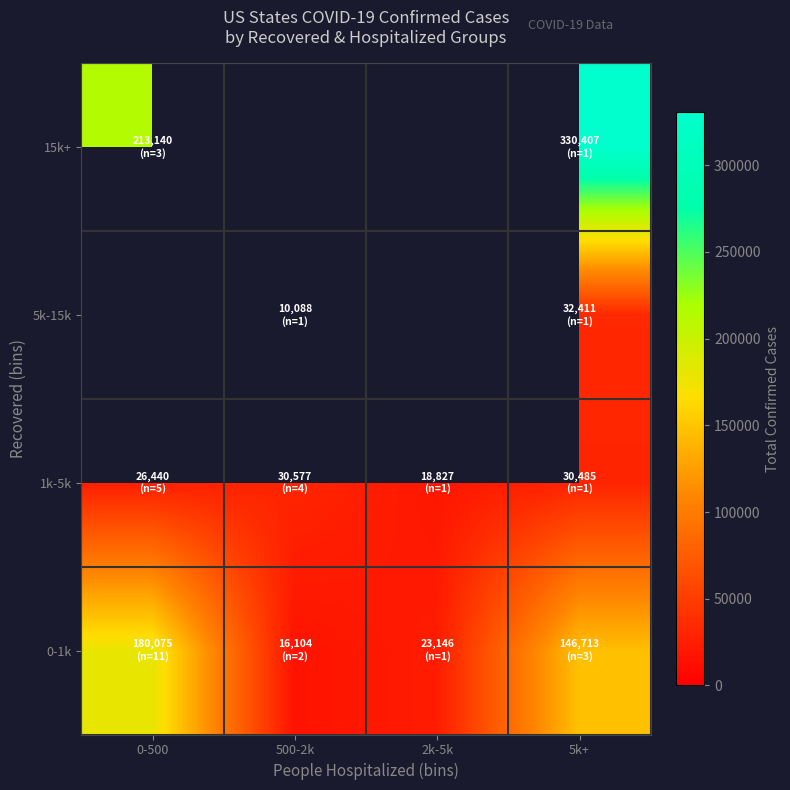

List the series in order of their peak value, lowest first.

1k-5k, 5k-15k, 15k+, 0-1k